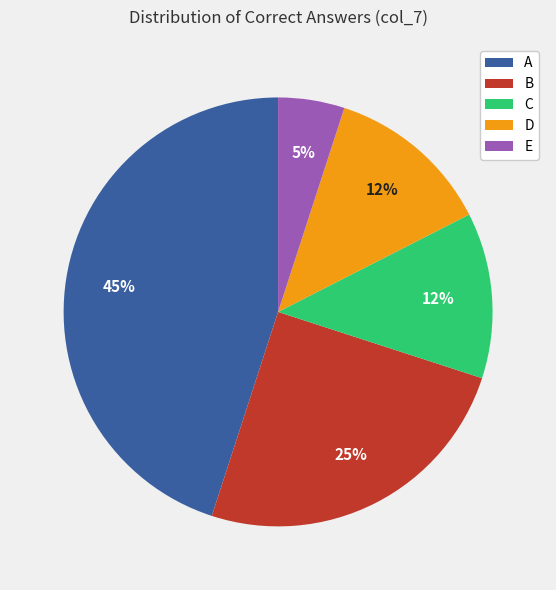

Which has a higher value, D or A?

A